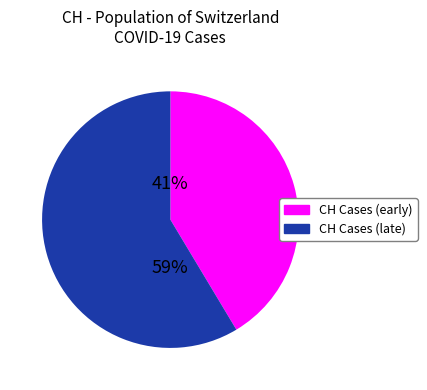

Combined, do CH Cases (early) and CH Cases (late) account for over 50%?

Yes